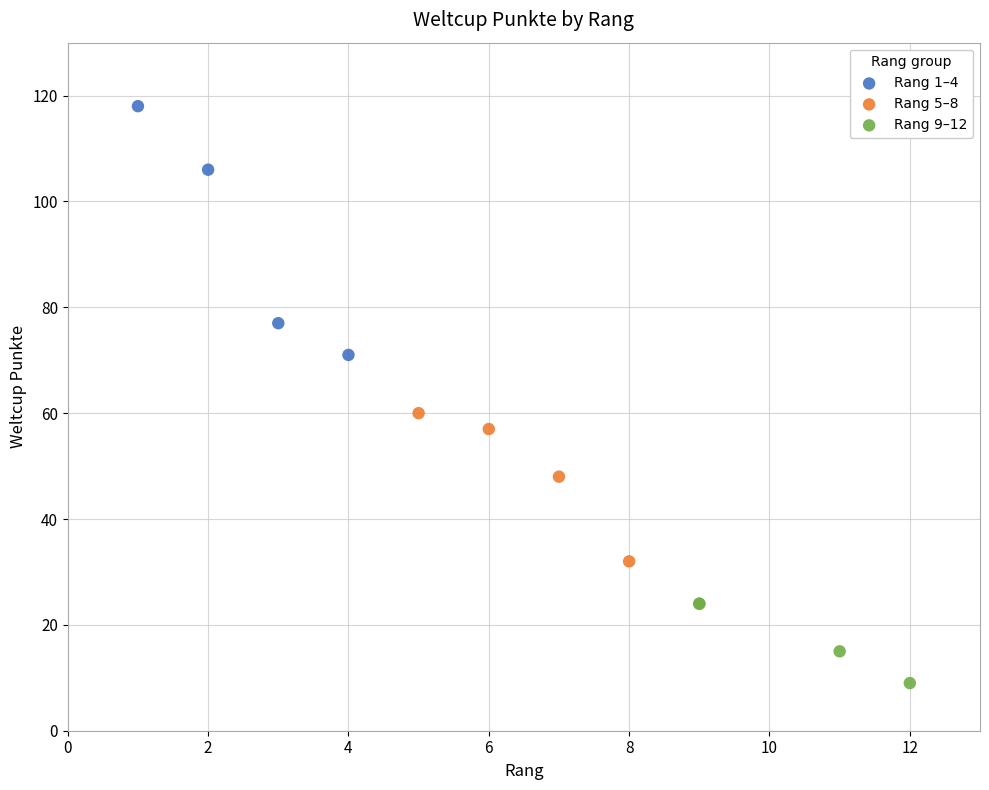

Which series reaches the minimum Y coordinate?

Rang 9–12